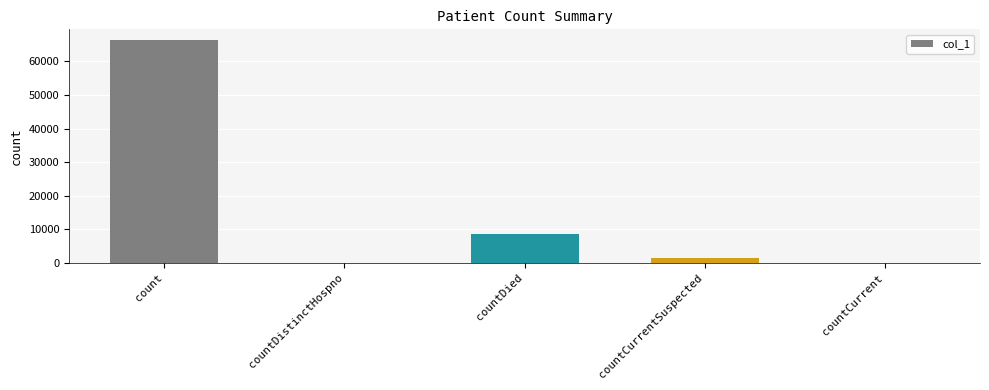

The value at countDied is 8580. True or false?

True